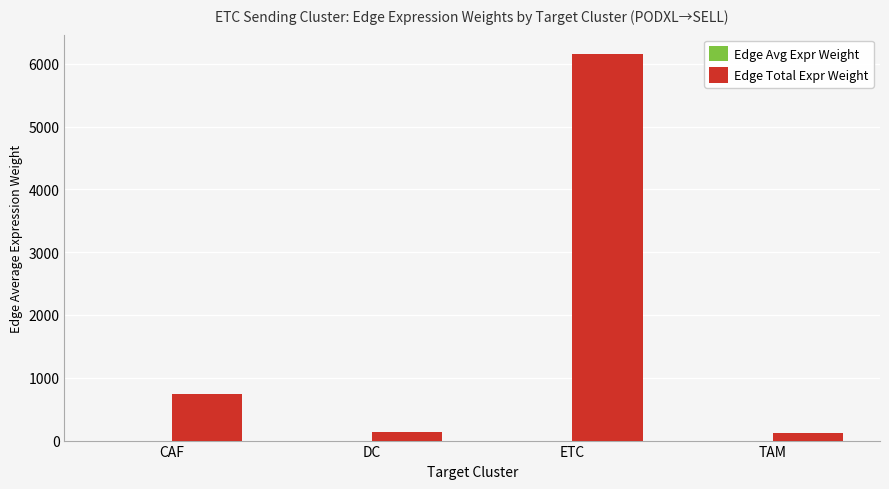

Between CAF and ETC, which series saw the biggest shift?

Edge Total Expr Weight